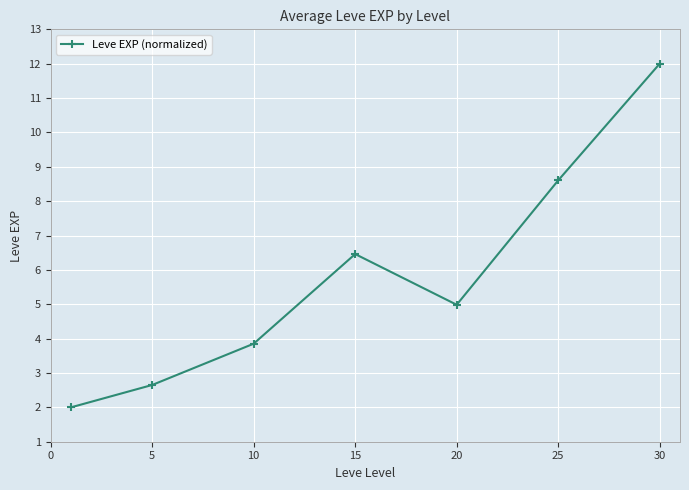

How many points are lower than both their immediate neighbors (excluding endpoints)?

1